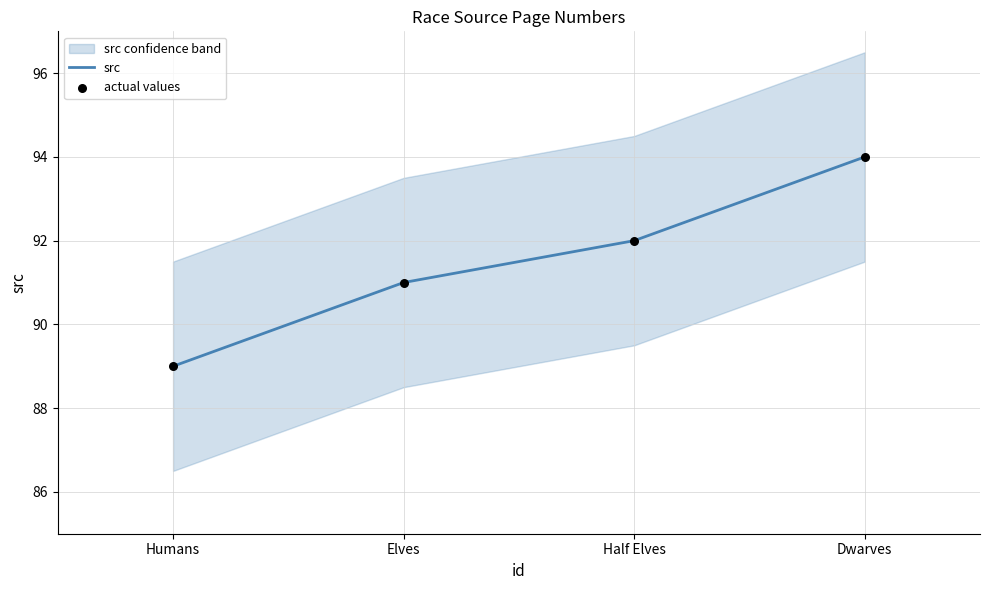

Which series has the largest total across all categories?

src